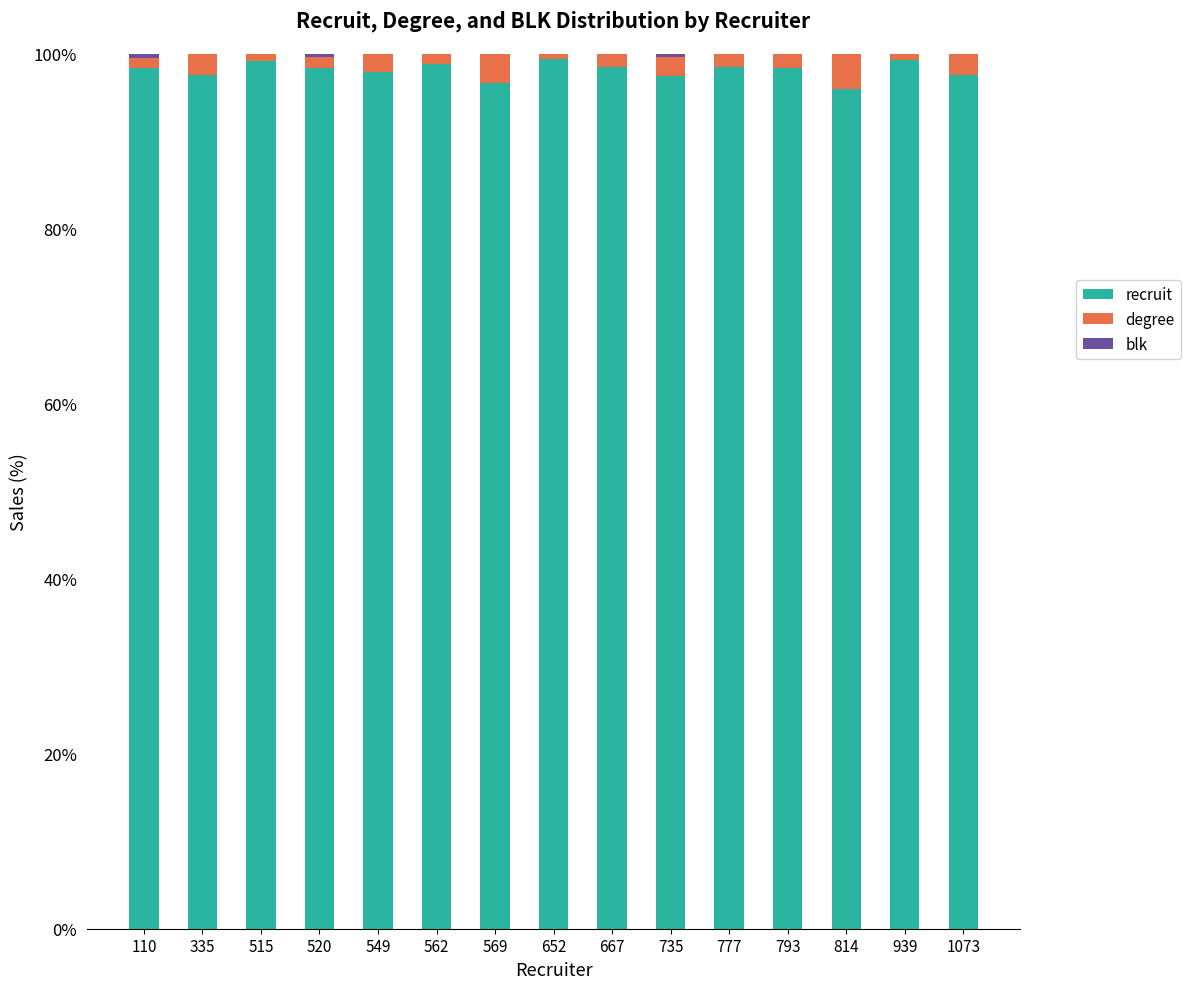

How many data points does each series have?

15